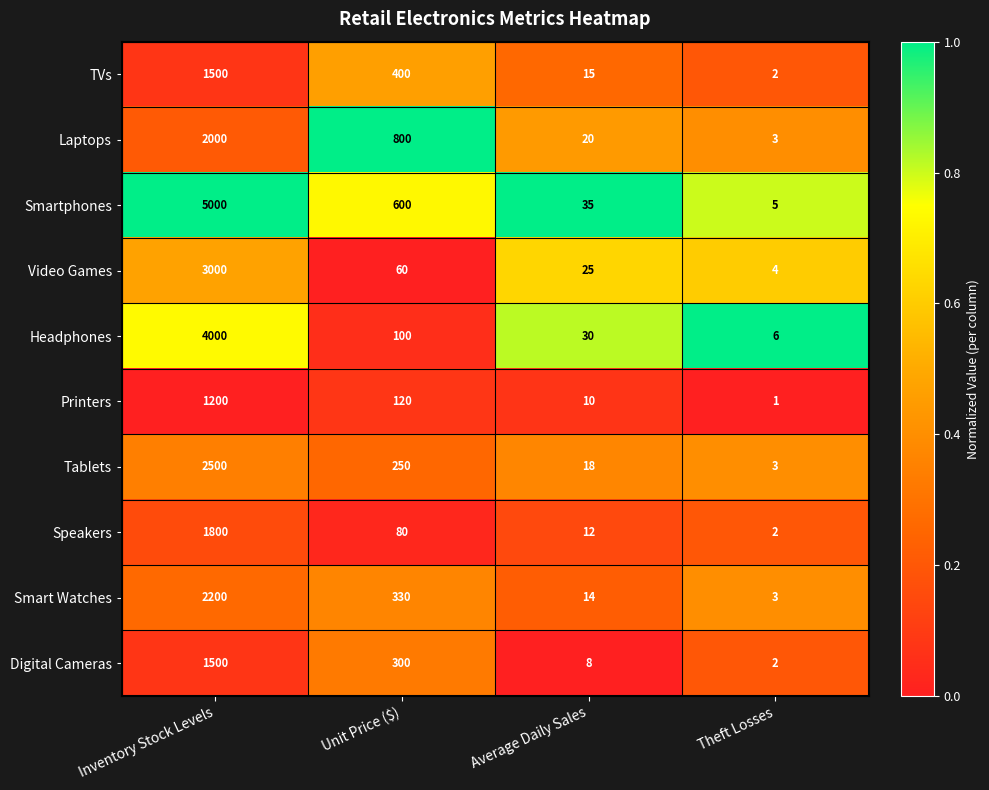

Where is Speakers nearest to the value 901?

Unit Price ($)